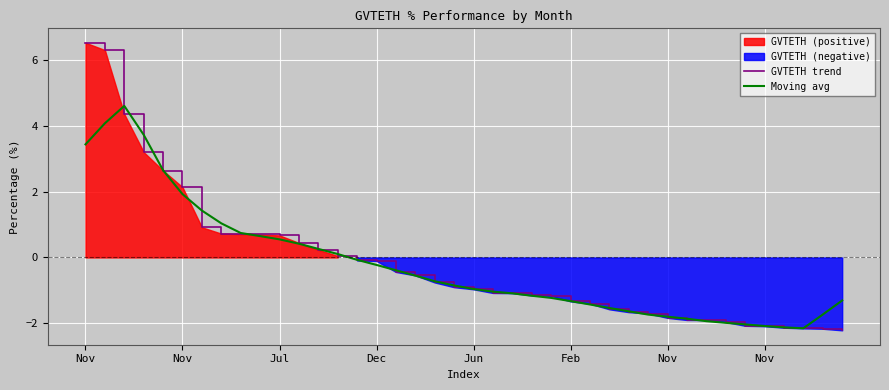

How many data points does each series have?

40